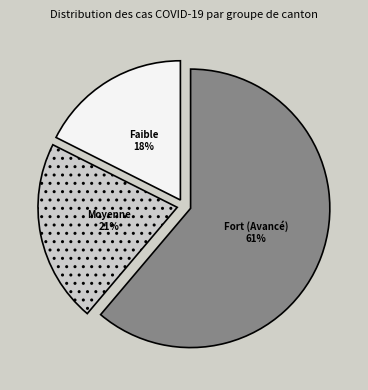

To the nearest percent, what is the average slice percentage?

33%